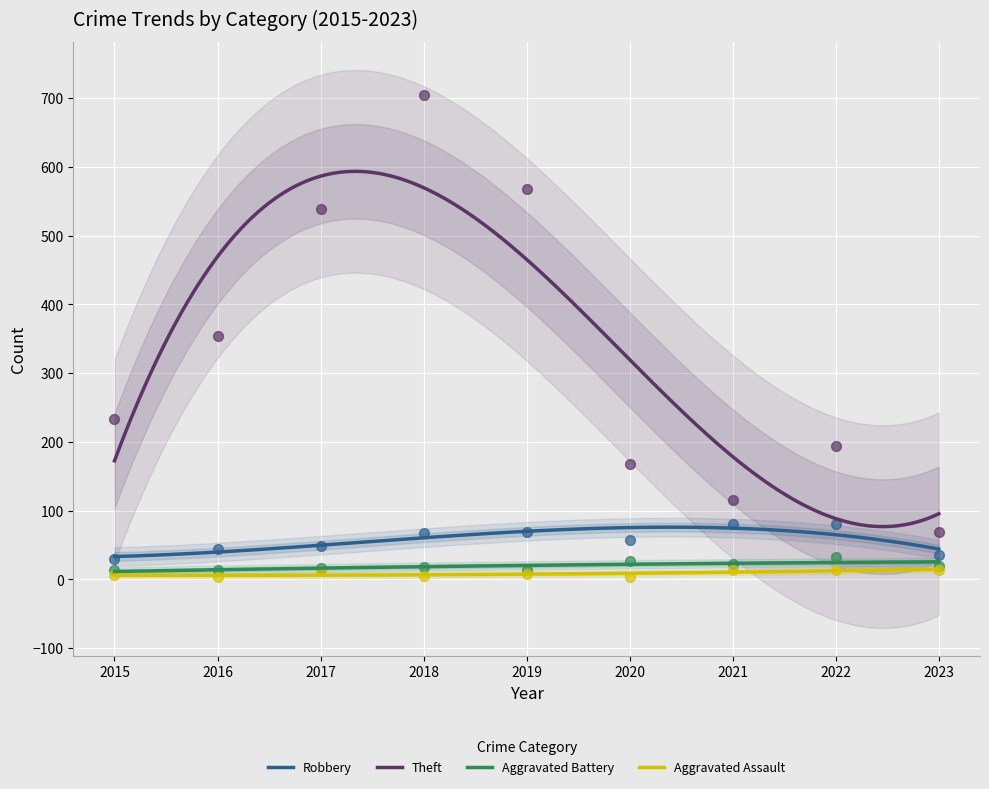

At how many categories does at least one series exceed 151?

7